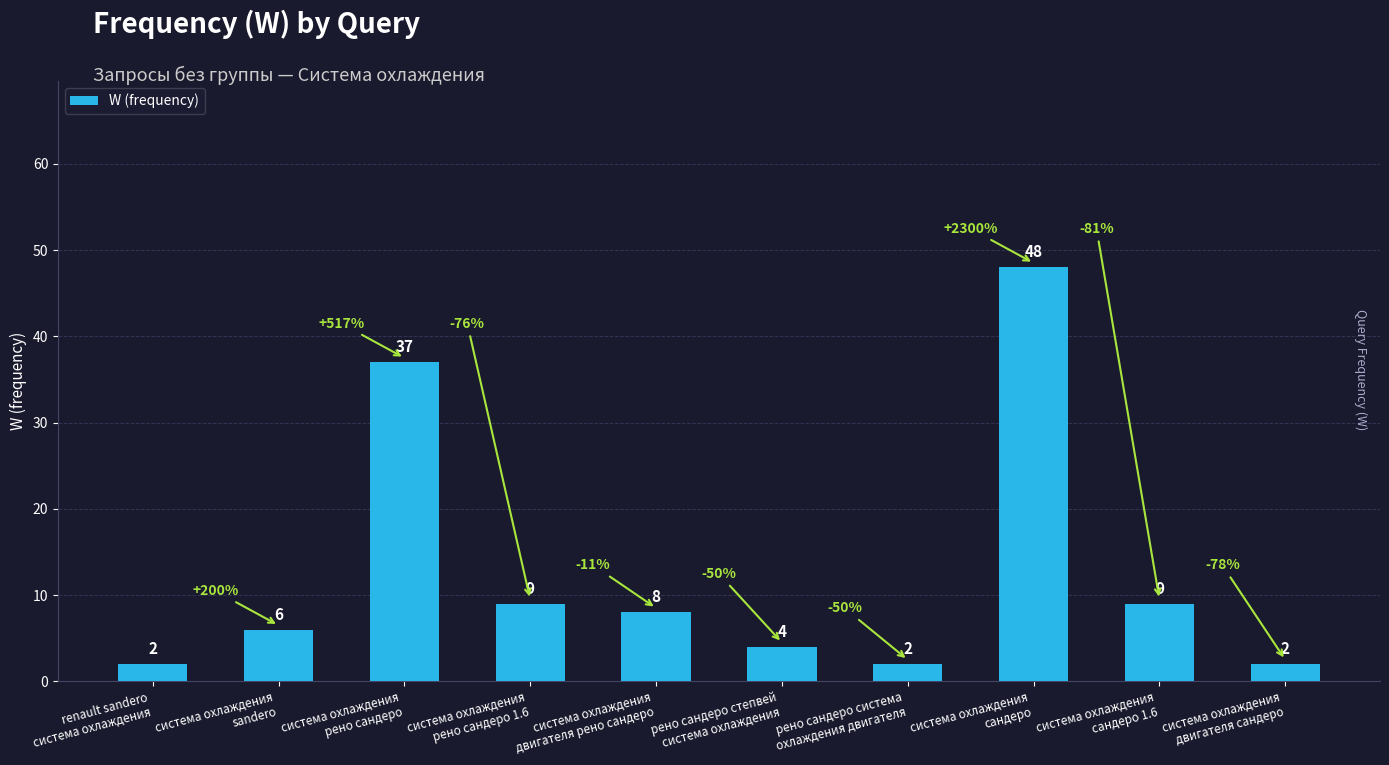

What is the change in value from система охлаждения
рено сандеро 1.6 to система охлаждения
двигателя рено сандеро?

-1